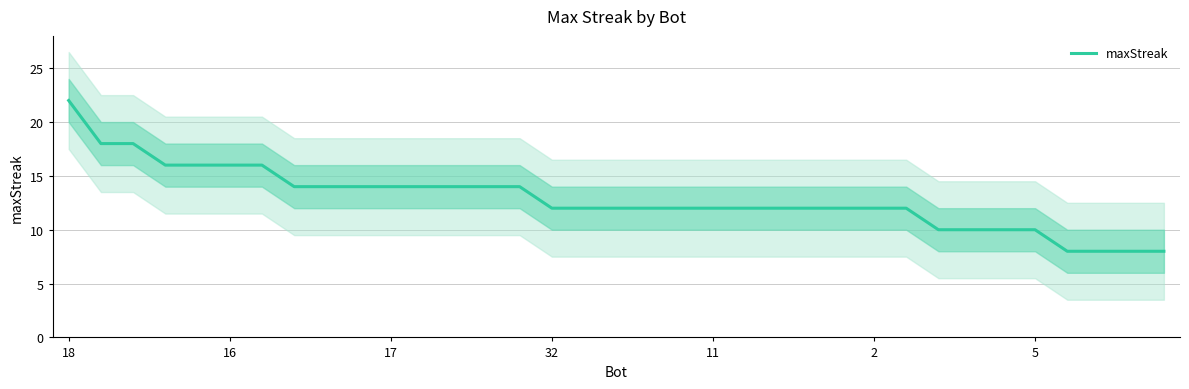

What is the minimum value for maxStreak?

8